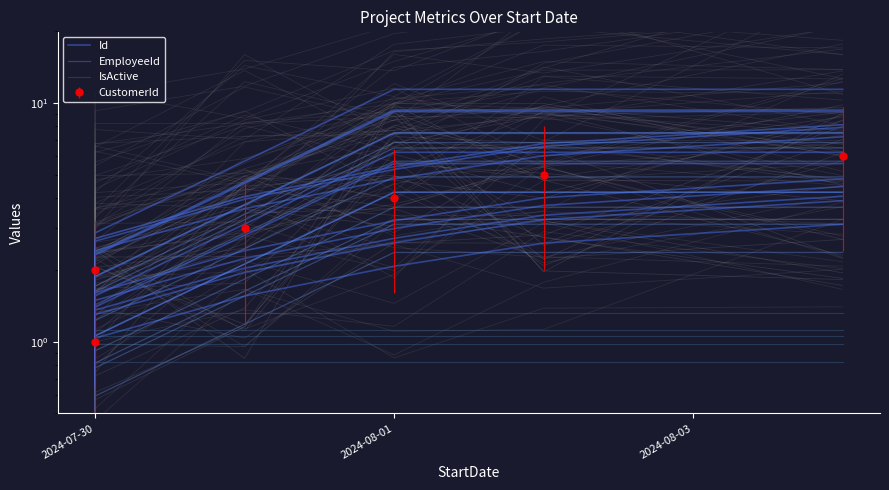

Rank the series by their average value, from highest to lowest.

EmployeeId, Id, IsActive